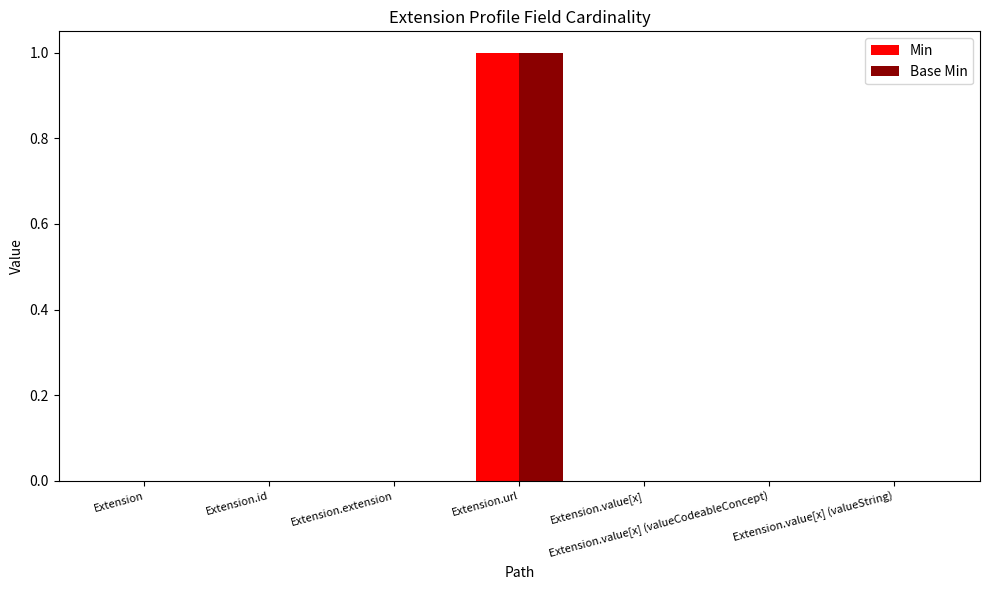

The value of Min at Extension is 0. True or false?

True